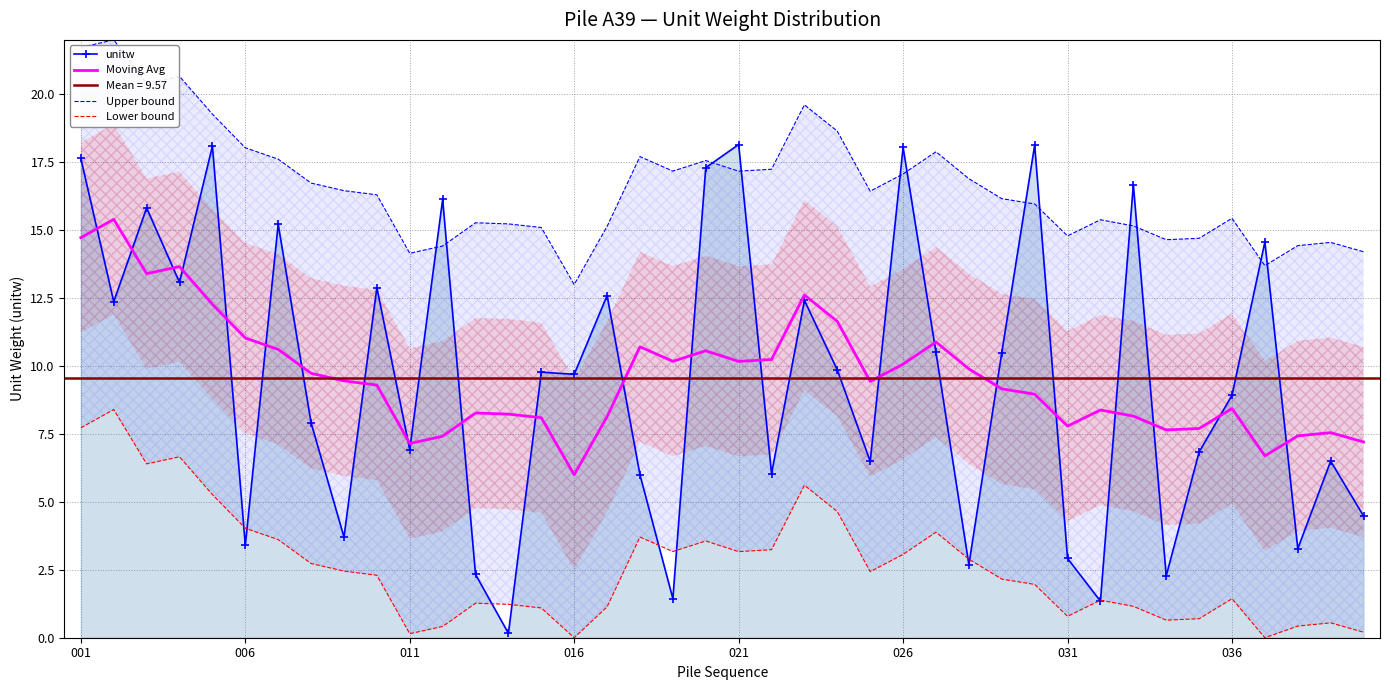

The unitw series shows 2.0 at 011. True or false?

False